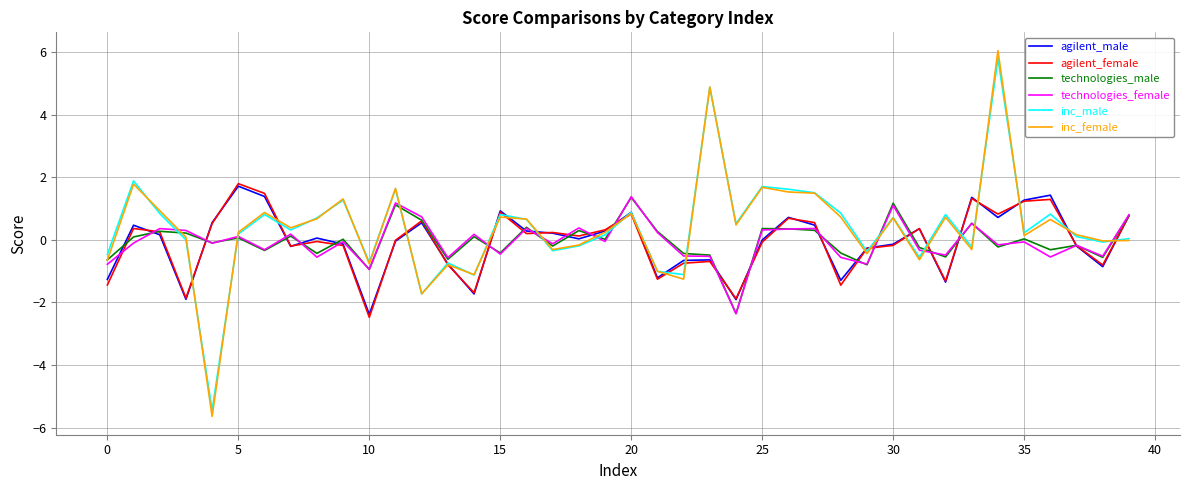

What is the average value of the agilent_female series?

-0.1